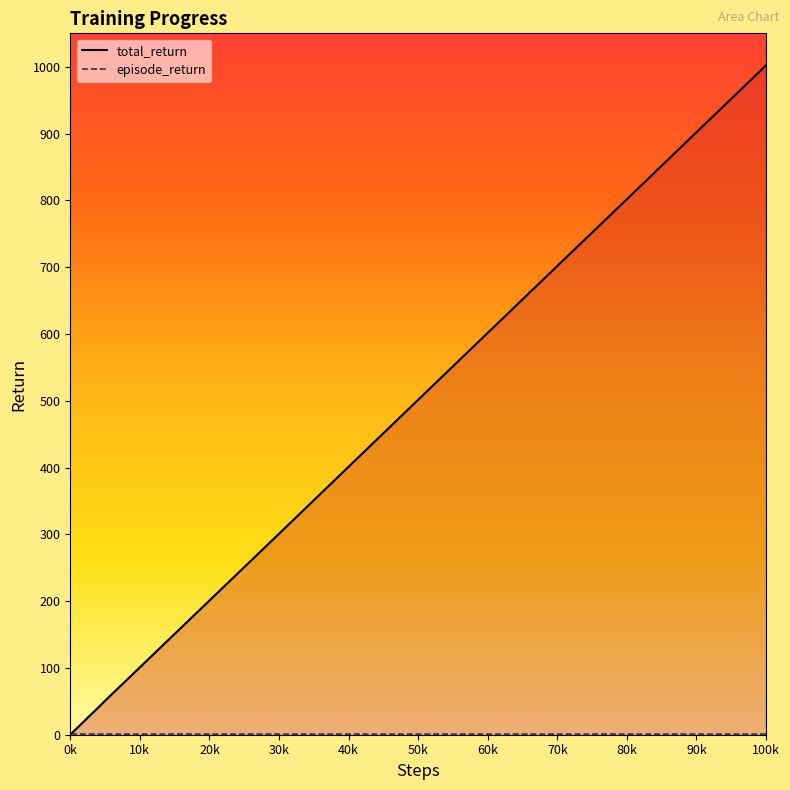

What is the difference between the maximum and second lowest values in the episode_return series?

0.1